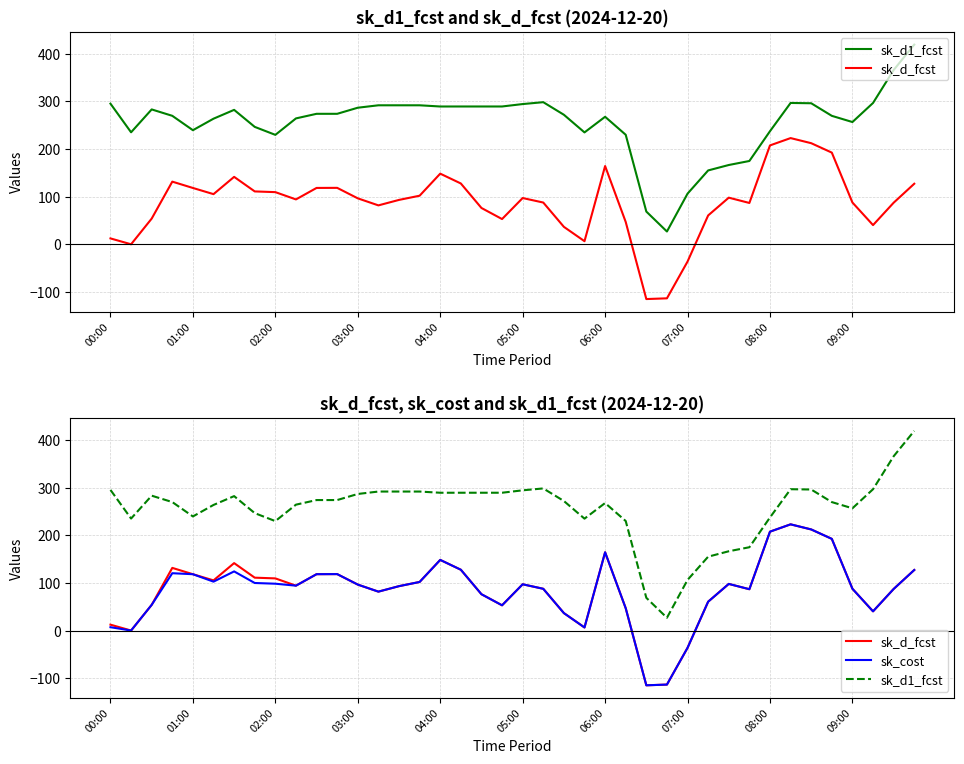

In sk_d1_fcst, how many points are higher than both neighbors (excluding endpoints)?

5